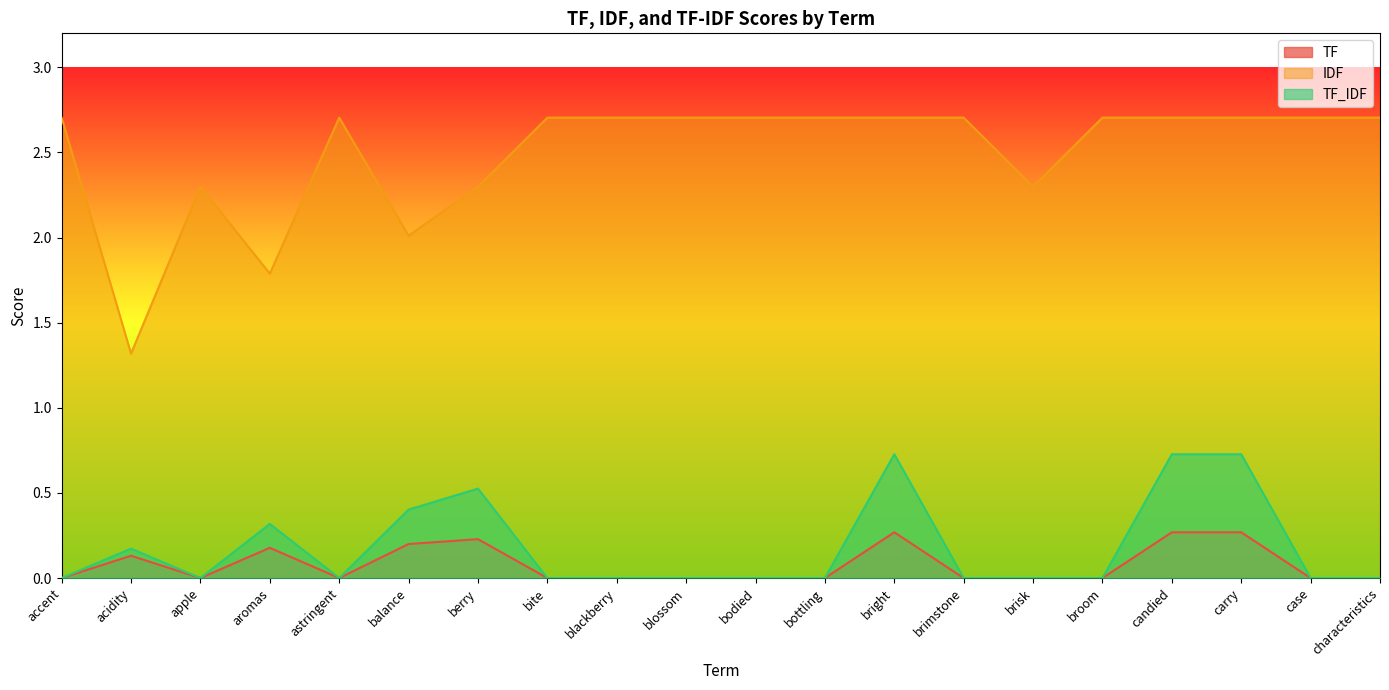

Where is IDF nearest to the value 2?

balance